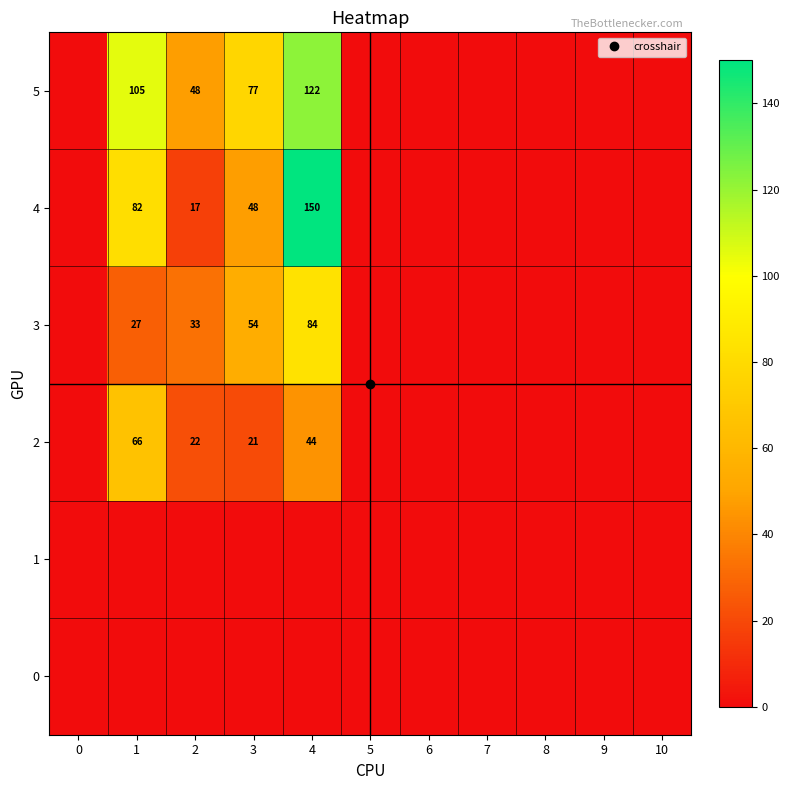

Which series has the widest spread of values?

4